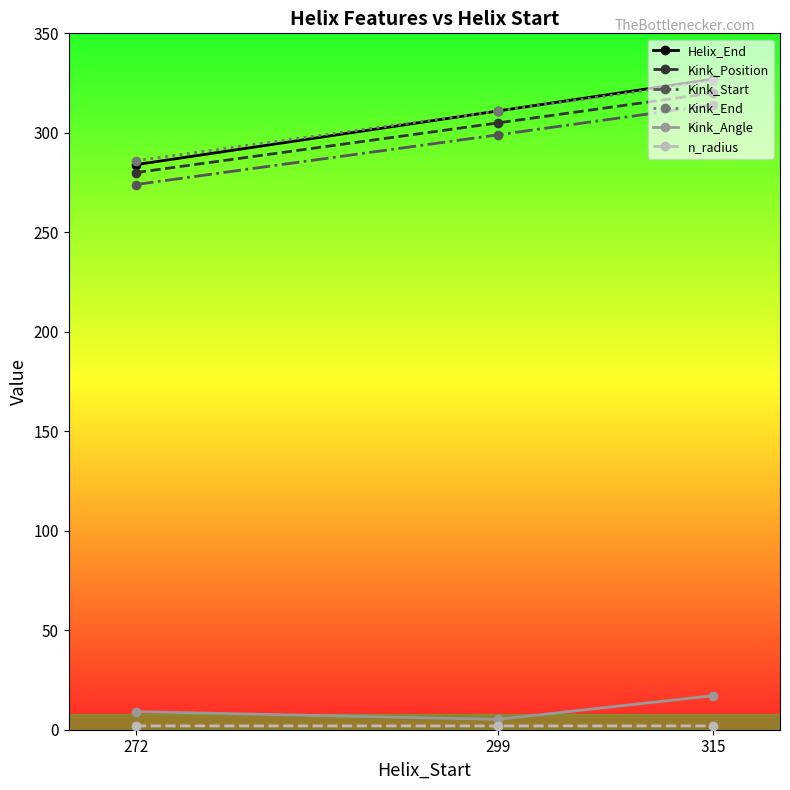

Is it true that Kink_End equals 286.0 at 272?

True